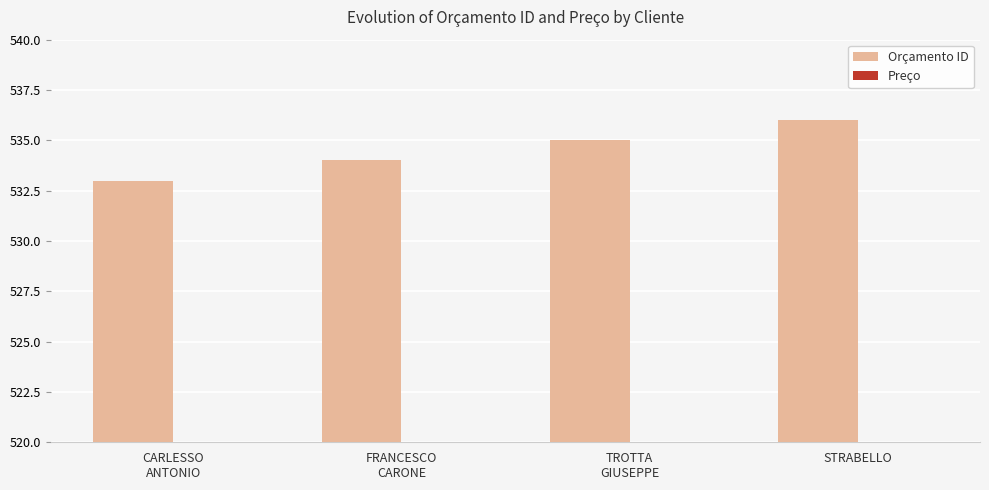

Reading right to left, transcribe all the data shown in this chart.

536	535	534	533